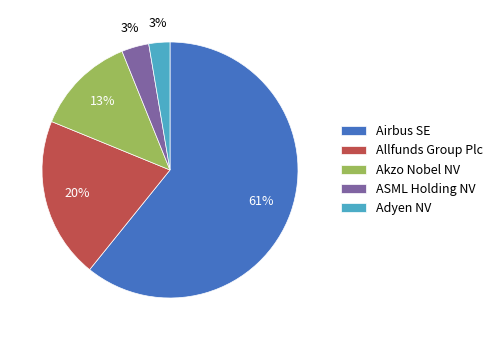

To the nearest percent, what is the average slice percentage?

20%